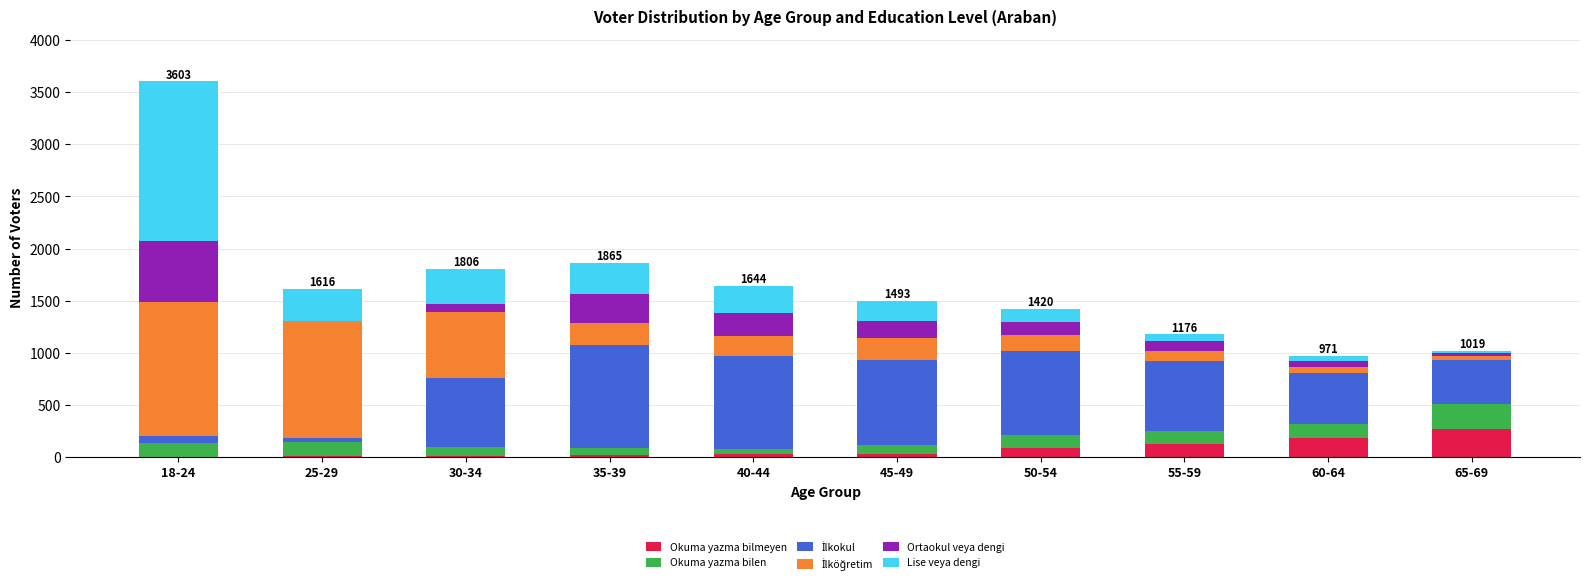

What is the maximum value for Okuma yazma bilmeyen?

274